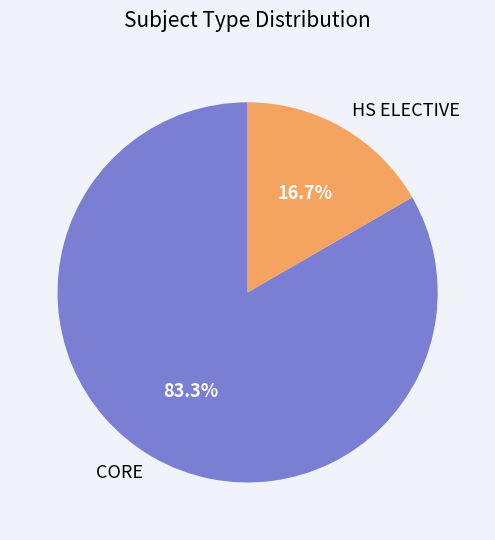

Does CORE account for over 50% of the chart?

Yes